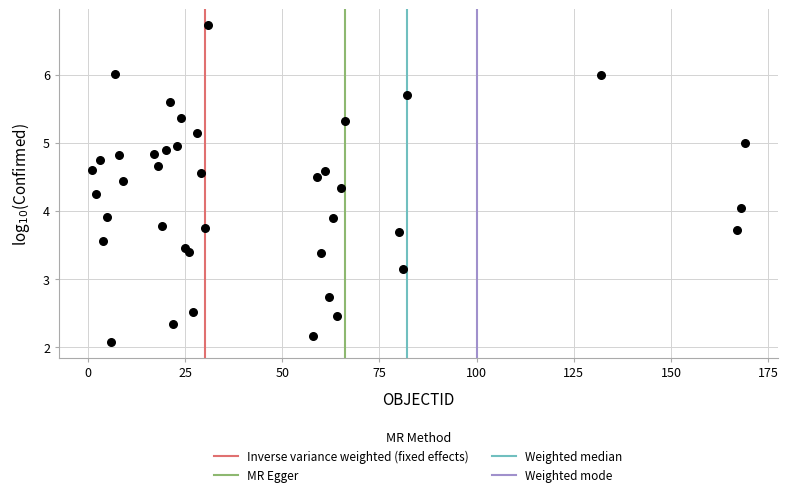

What is the range of Y values (max minus min)?

4.6